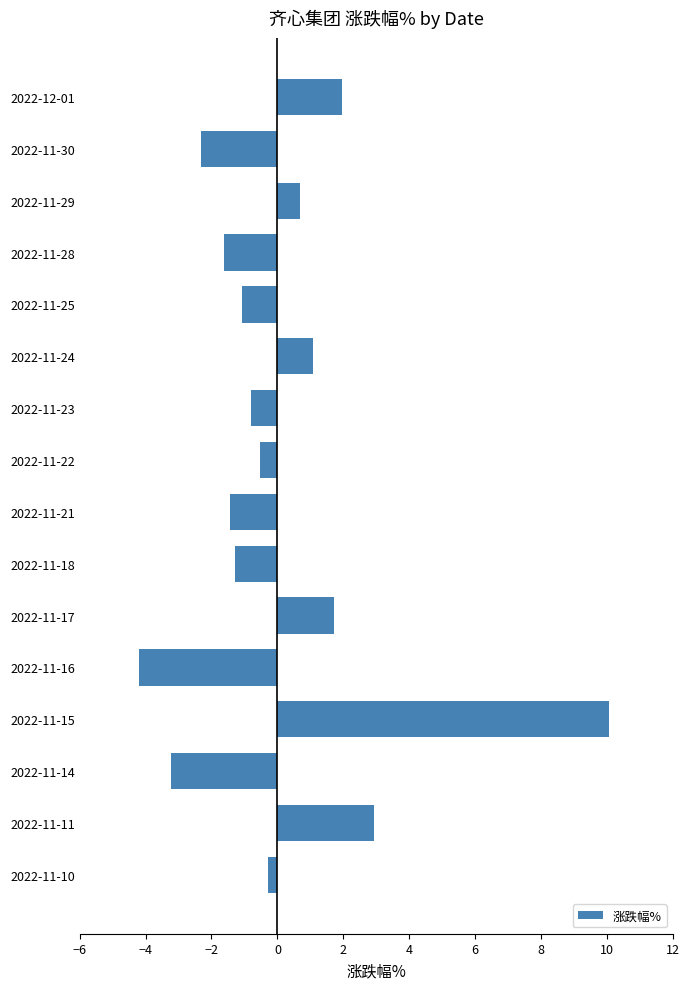

The value at 2022-11-25 is -1.8. True or false?

False